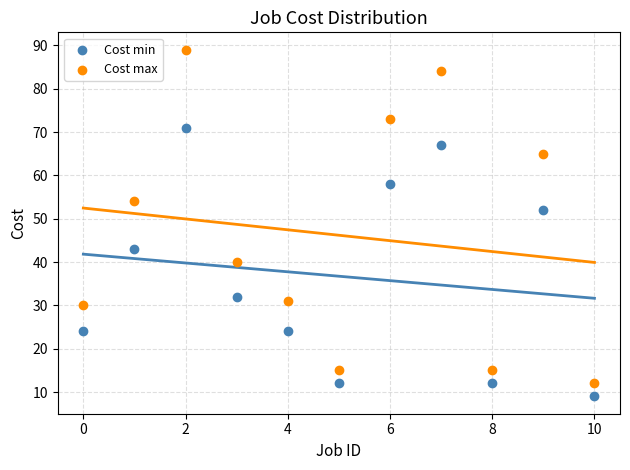

Which series has the largest Y range (max minus min)?

Cost max